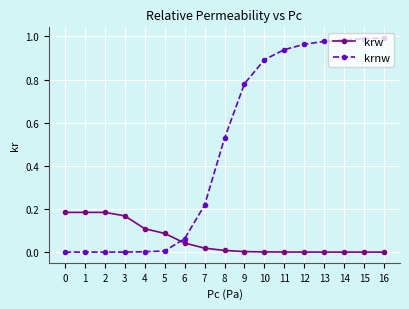

Which series has the widest spread of values?

krnw